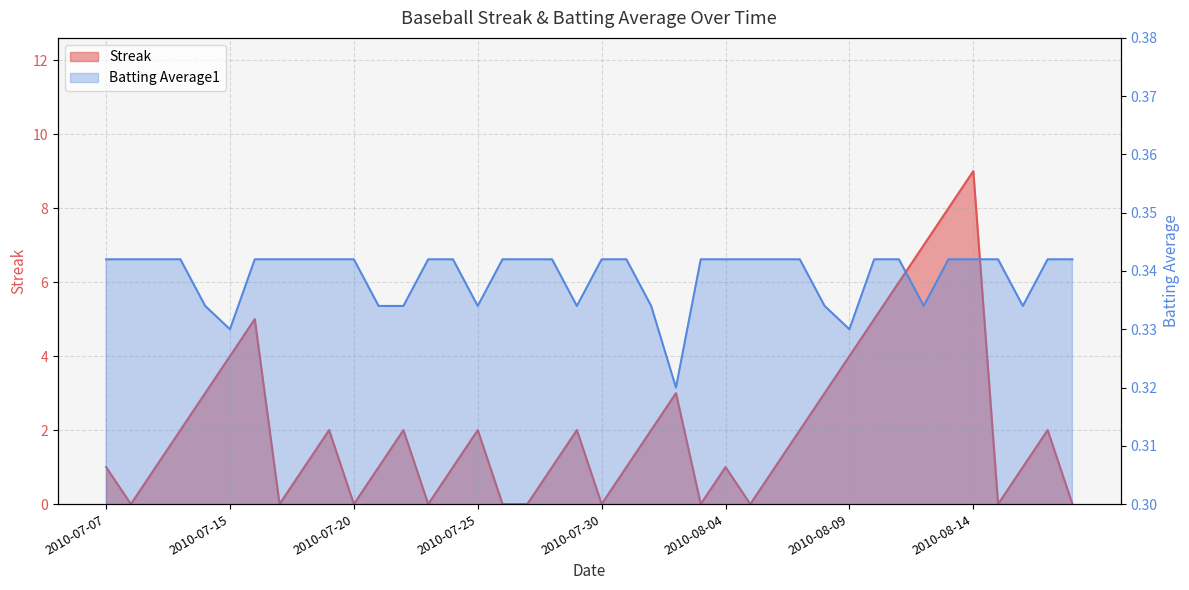

Reading left to right, transcribe all the data shown in this chart.

Streak: 1.0	0.0	1.0	2.0	3.0	4.0	5.0	0.0	1.0	2.0	0.0	1.0	2.0	0.0	1.0	2.0	0.0	0.0	1.0	2.0	0.0	1.0	2.0	3.0	0.0	1.0	0.0	1.0	2.0	3.0	4.0	5.0	6.0	7.0	8.0	9.0	0.0	1.0	2.0	0.0
Batting Average1: 0.3	0.3	0.3	0.3	0.3	0.3	0.3	0.3	0.3	0.3	0.3	0.3	0.3	0.3	0.3	0.3	0.3	0.3	0.3	0.3	0.3	0.3	0.3	0.3	0.3	0.3	0.3	0.3	0.3	0.3	0.3	0.3	0.3	0.3	0.3	0.3	0.3	0.3	0.3	0.3